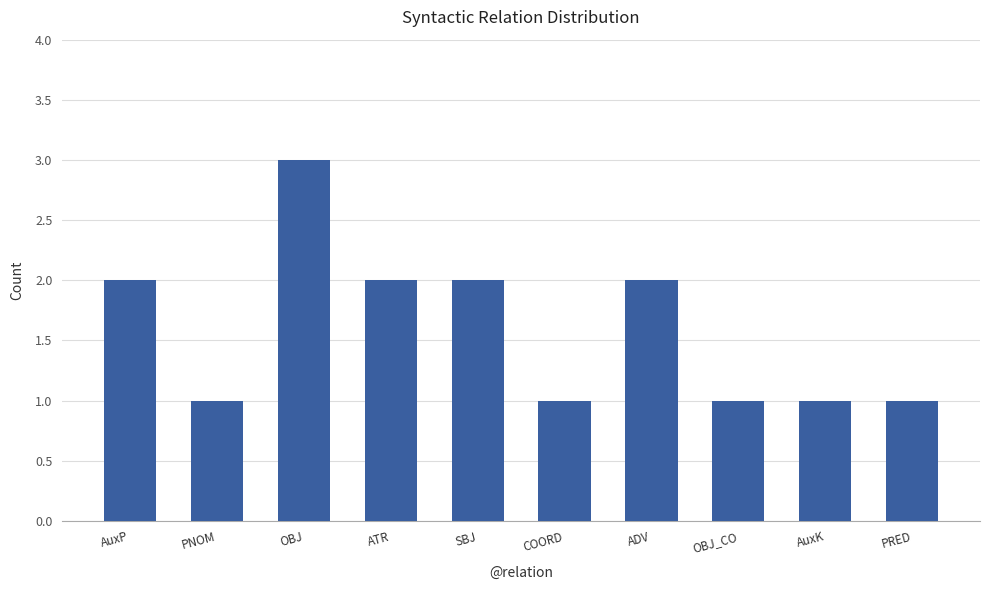

Reading left to right, transcribe all the data shown in this chart.

2	1	3	2	2	1	2	1	1	1